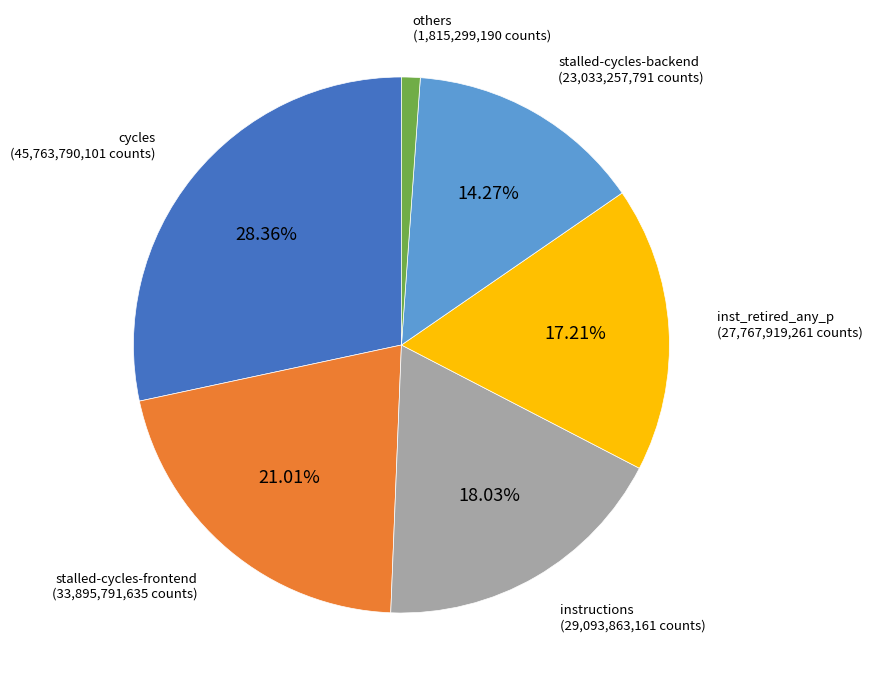

Is there a majority slice in this chart?

No